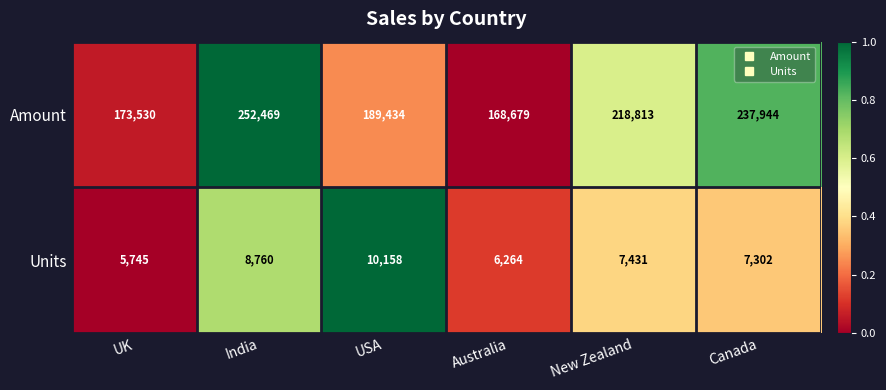

Which series has the largest total across all categories?

Amount